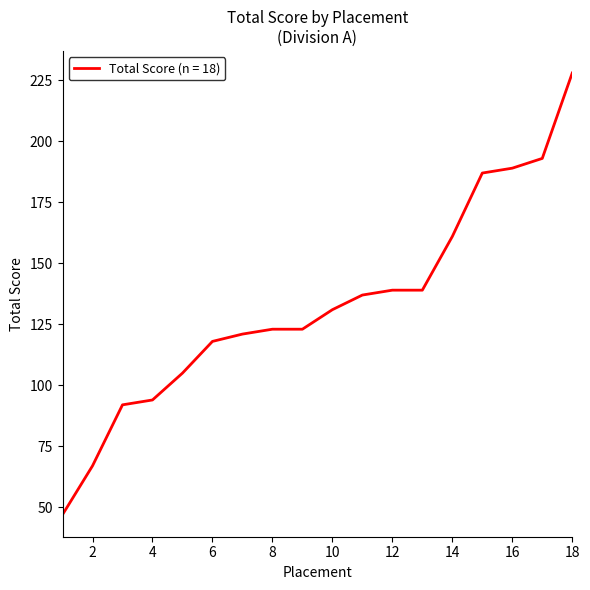

What is the greatest value displayed?

228